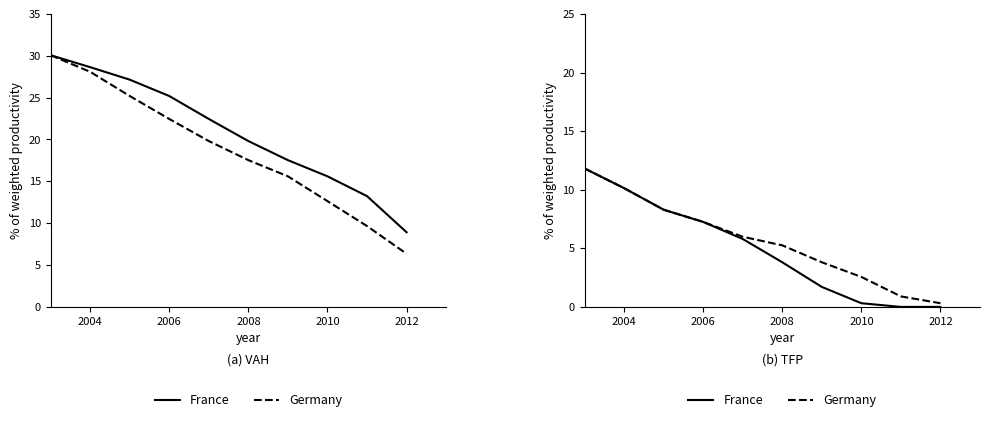

What are all the series names shown in the legend?

France, Germany